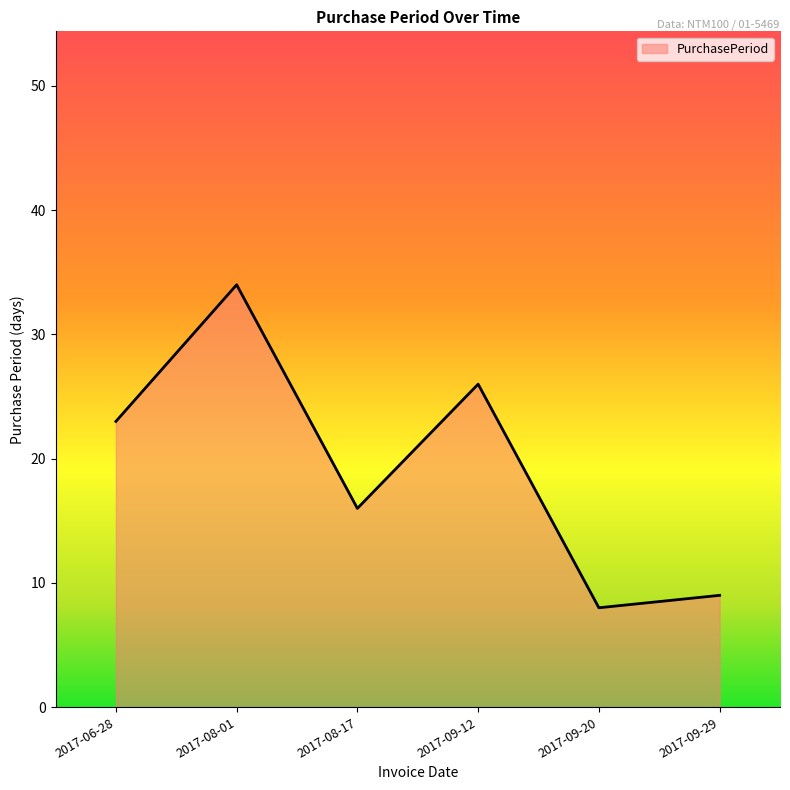

What is the difference between the maximum and minimum values?

26